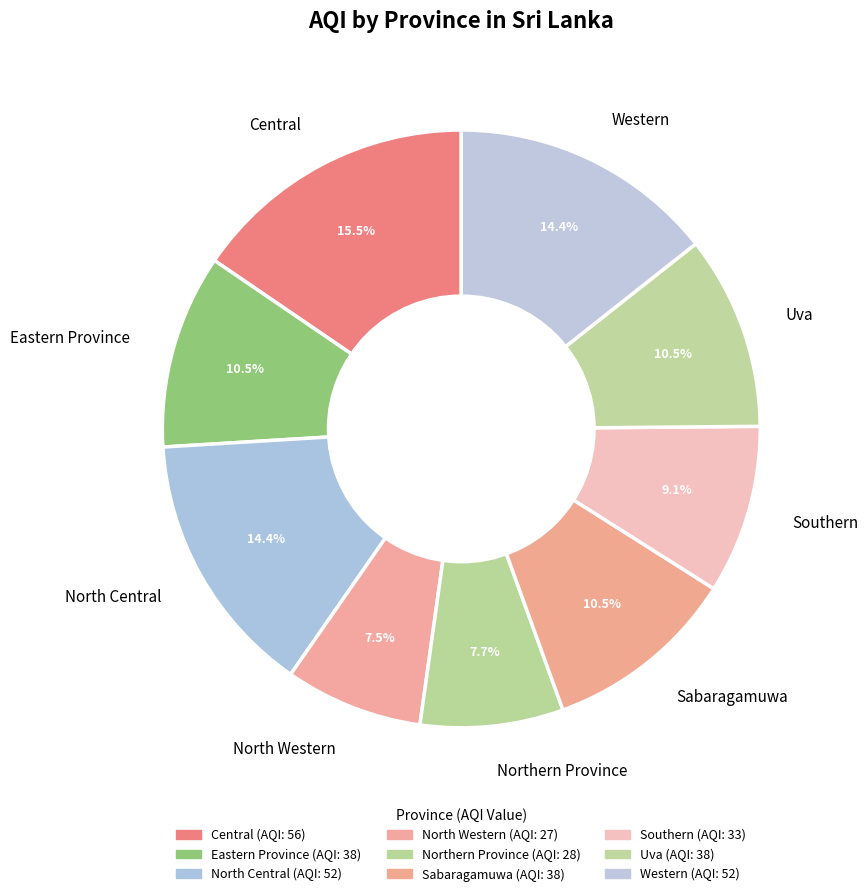

To the nearest percent, what portion does Southern represent?

9%